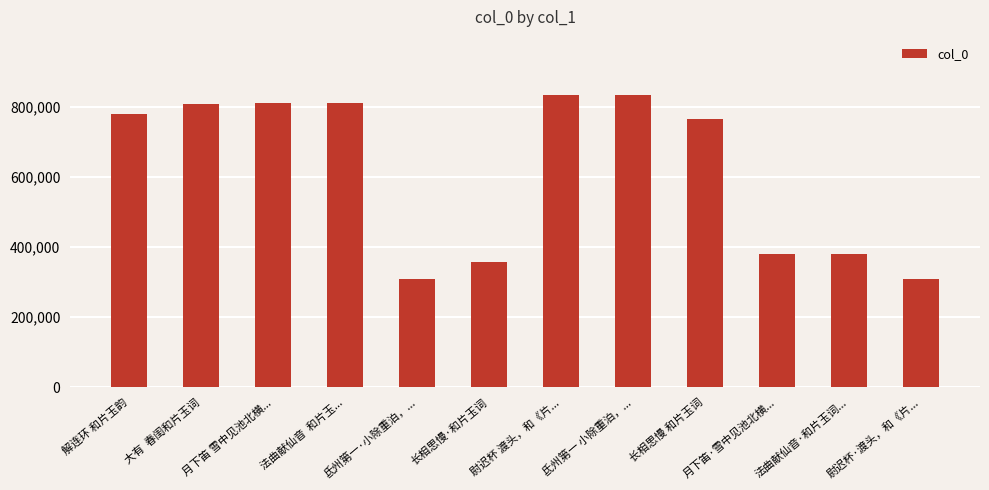

The chart shows a value of 624282 at 月下笛·雪中见池北横.... True or false?

False